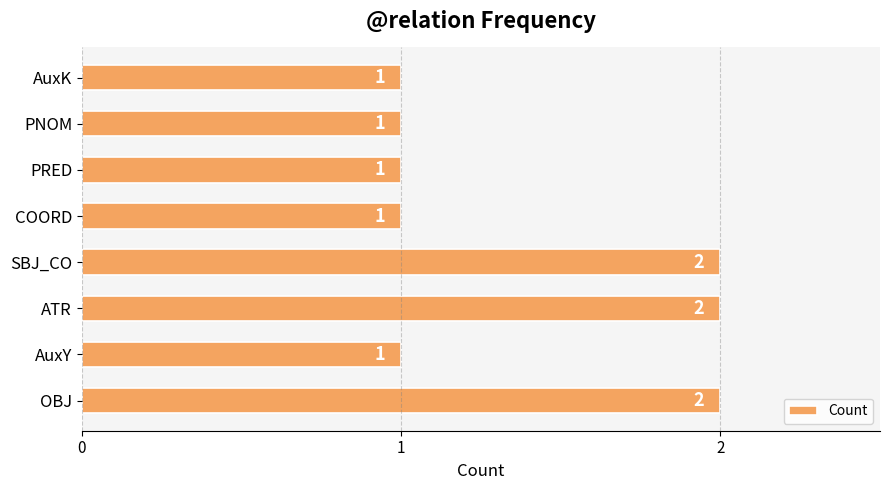

Approximately how many times larger is the value at PNOM compared to SBJ_CO?

0.5